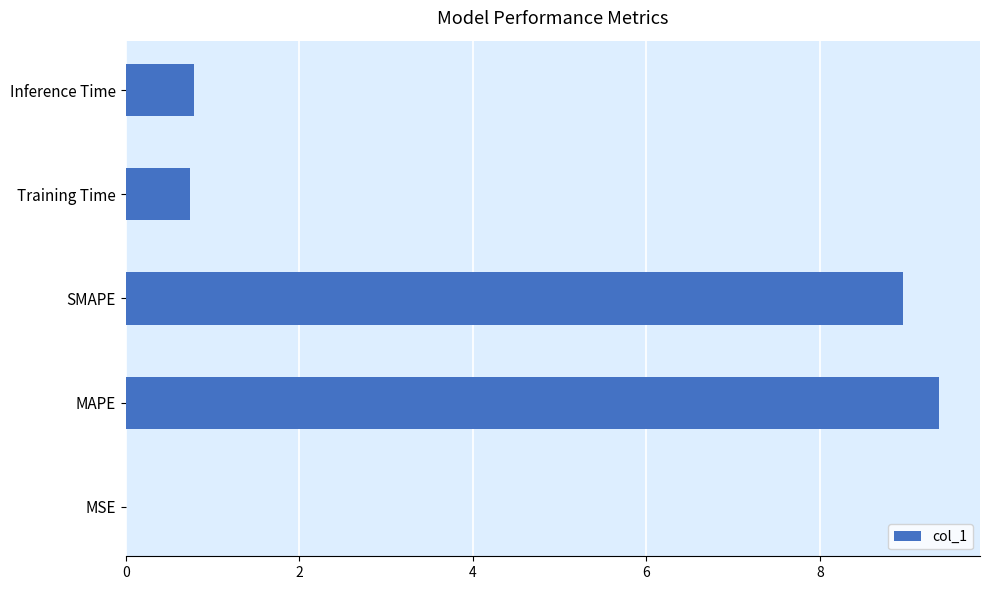

Does the chart contain stacked bars?

No